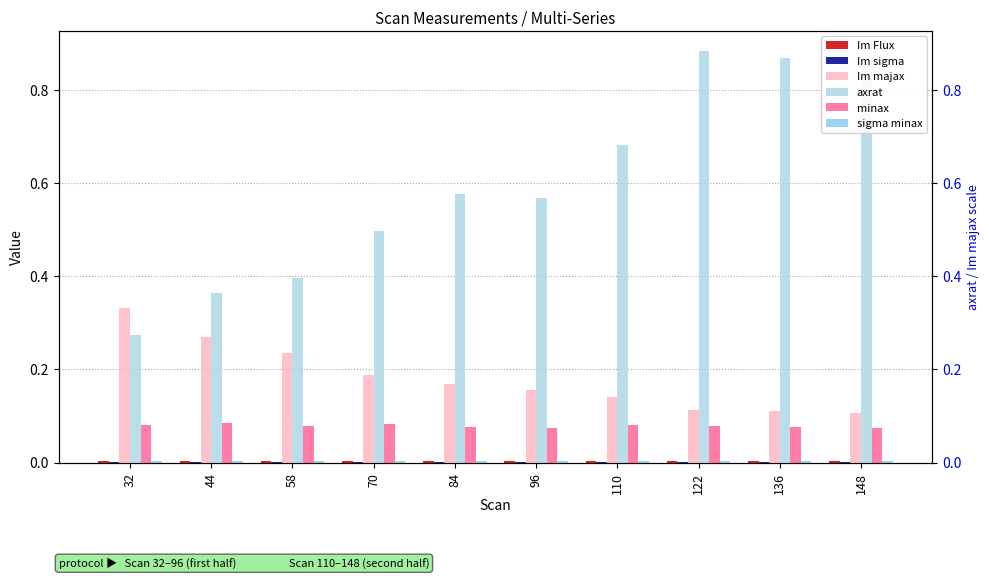

Which series changed the most between 44 and 110?

axrat